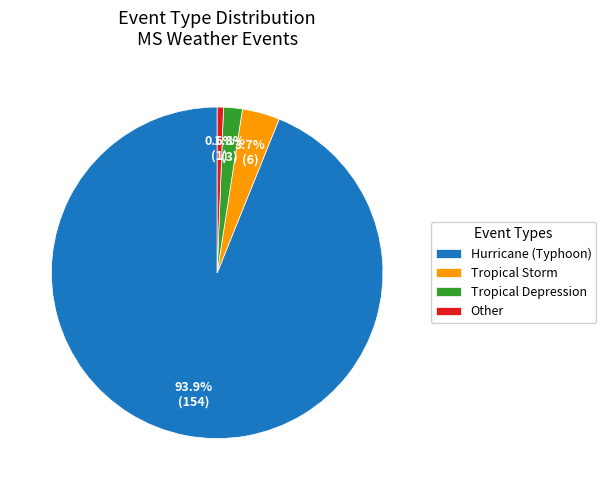

What is the ratio of the value at Tropical Storm to the value at Other?

6.0